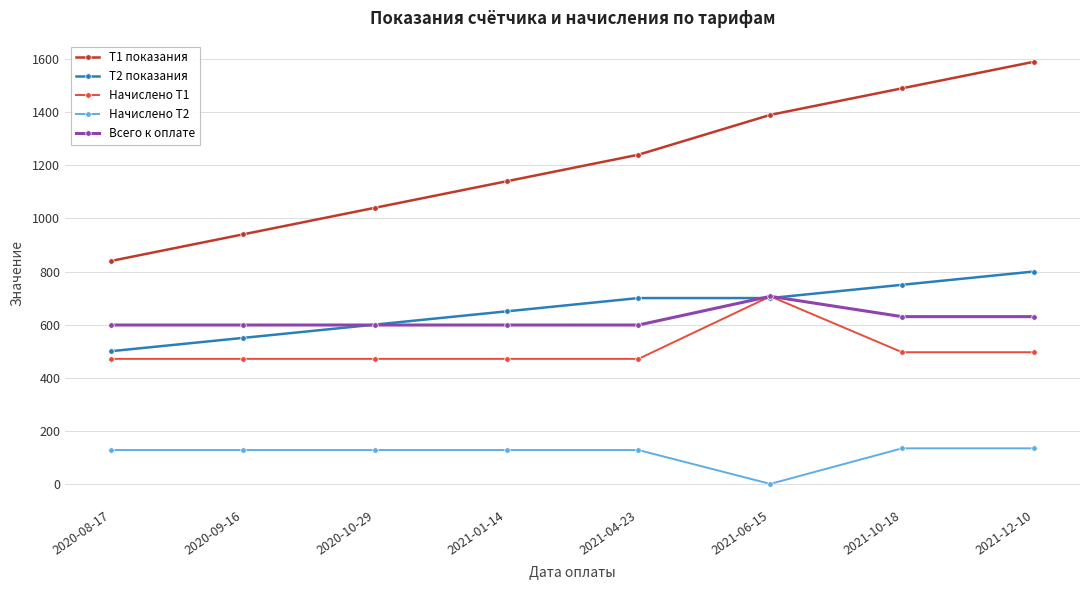

At how many categories does at least one series exceed 233?

8